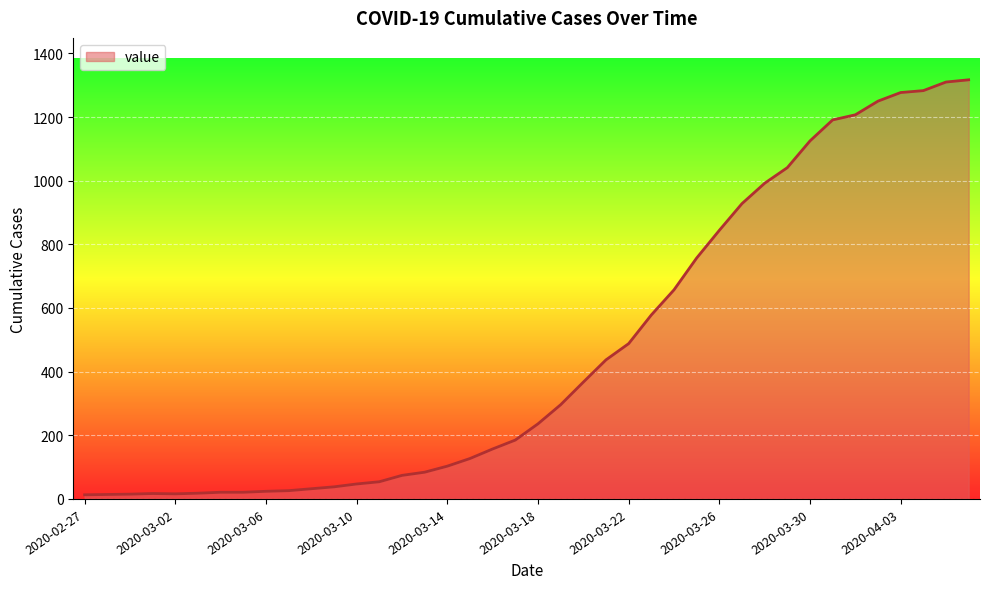

What is the difference between the maximum and minimum values?

1304